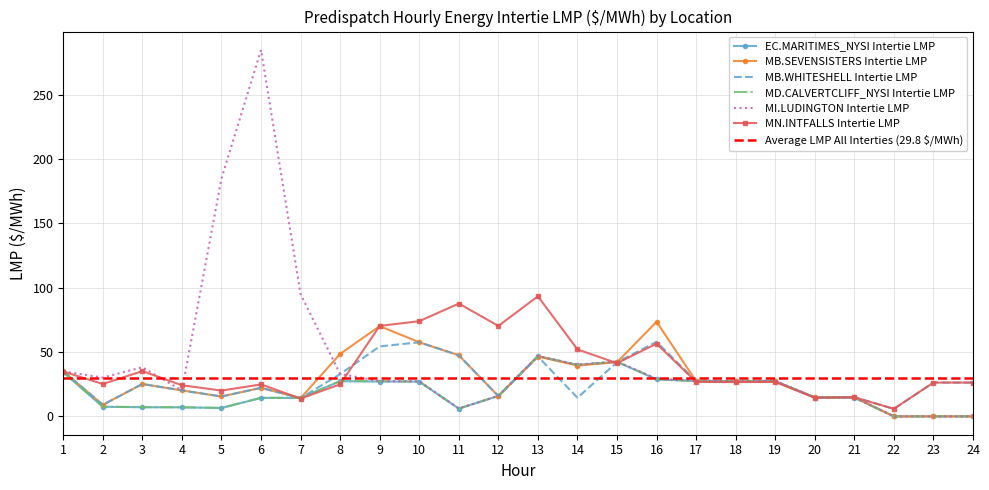

What is the maximum value for MB.WHITESHELL Intertie LMP?

58.0